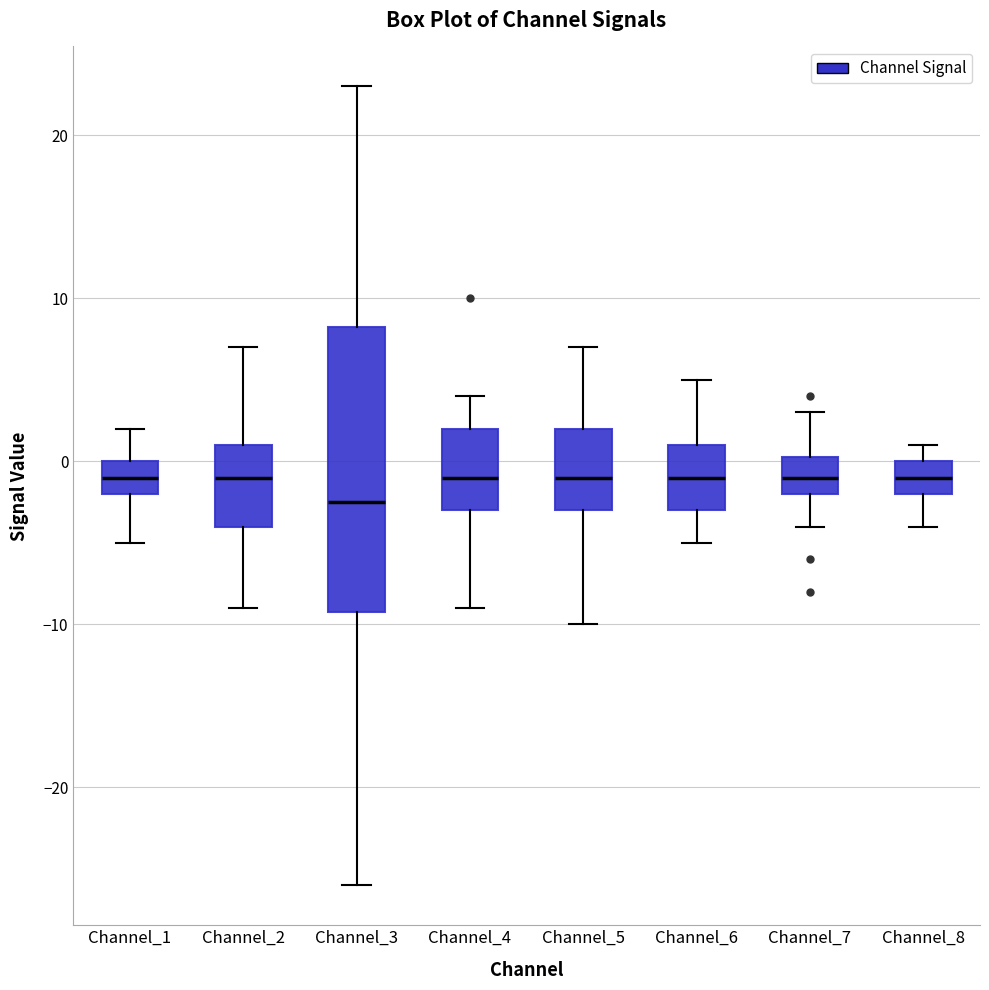

Reading left to right, transcribe this box plot: for each box, give where its median line is, the range the box spans, and where its two whiskers end, as read against the y-axis. The values are not printed on the chart, so give them approximately, as read against the axis.

Channel_1: median -1, box -2 to 0, whiskers -5 to 2
Channel_2: median -1, box -4 to 1, whiskers -9 to 7
Channel_3: median -2, box -9 to 8, whiskers -26 to 23
Channel_4: median -1, box -3 to 2, whiskers -9 to 4
Channel_5: median -1, box -3 to 2, whiskers -10 to 7
Channel_6: median -1, box -3 to 1, whiskers -5 to 5
Channel_7: median -1, box -2 to 0, whiskers -4 to 3
Channel_8: median -1, box -2 to 0, whiskers -4 to 1